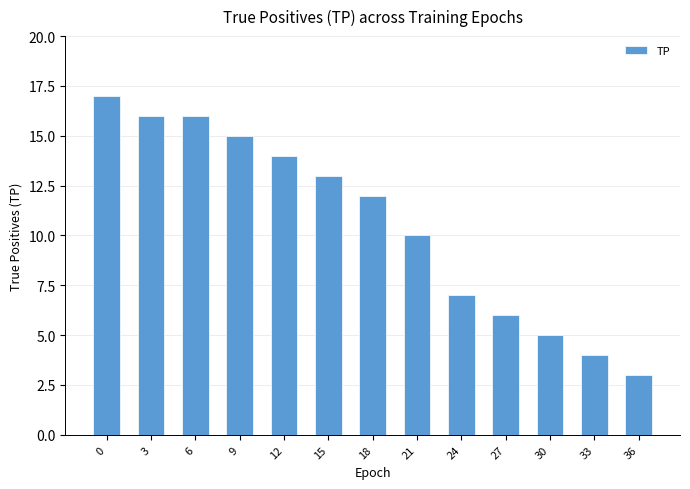

Which category has the lowest value across all series?

36